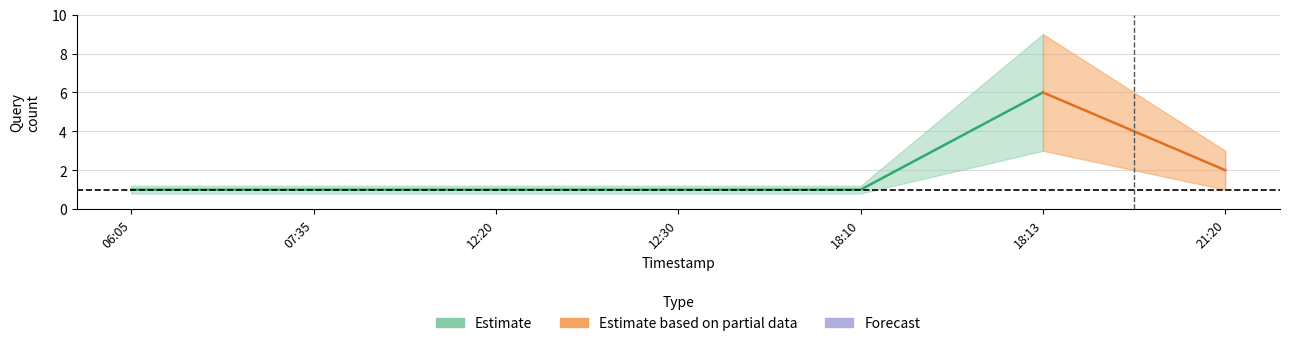

At how many categories does at least one series exceed 4?

1